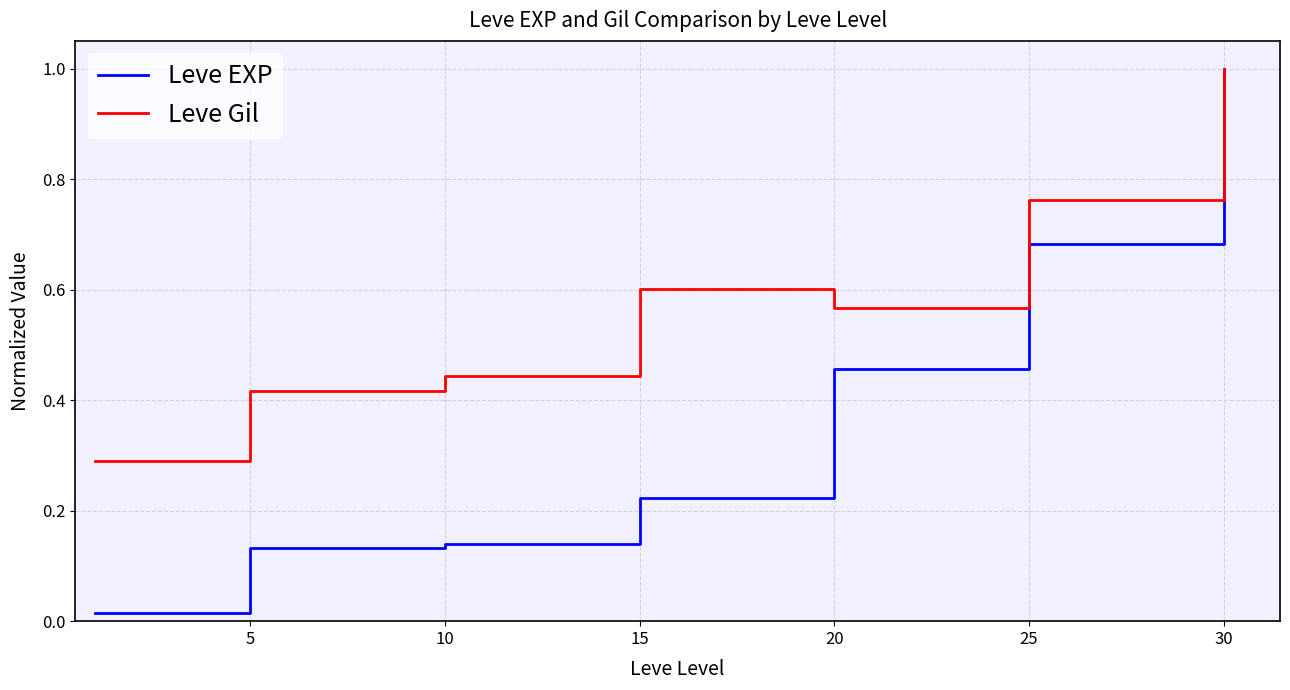

Rank the series by their average value, from highest to lowest.

Leve Gil, Leve EXP